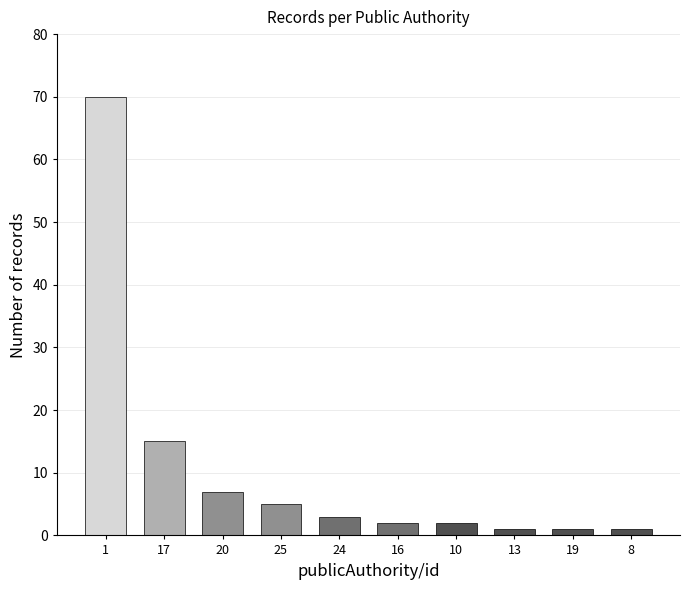

Reading left to right, list all the values displayed in this chart.

1=70	17=15	20=7	25=5	24=3	16=2	10=2	13=1	19=1	8=1